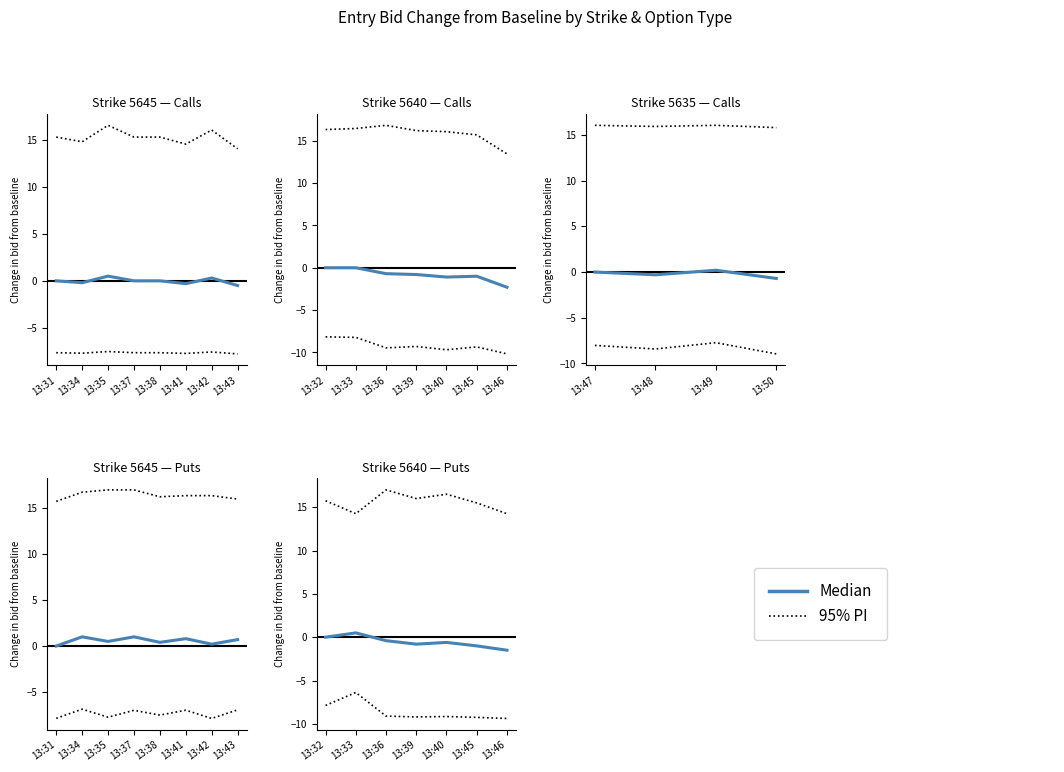

How many categories are shown in the chart?

7